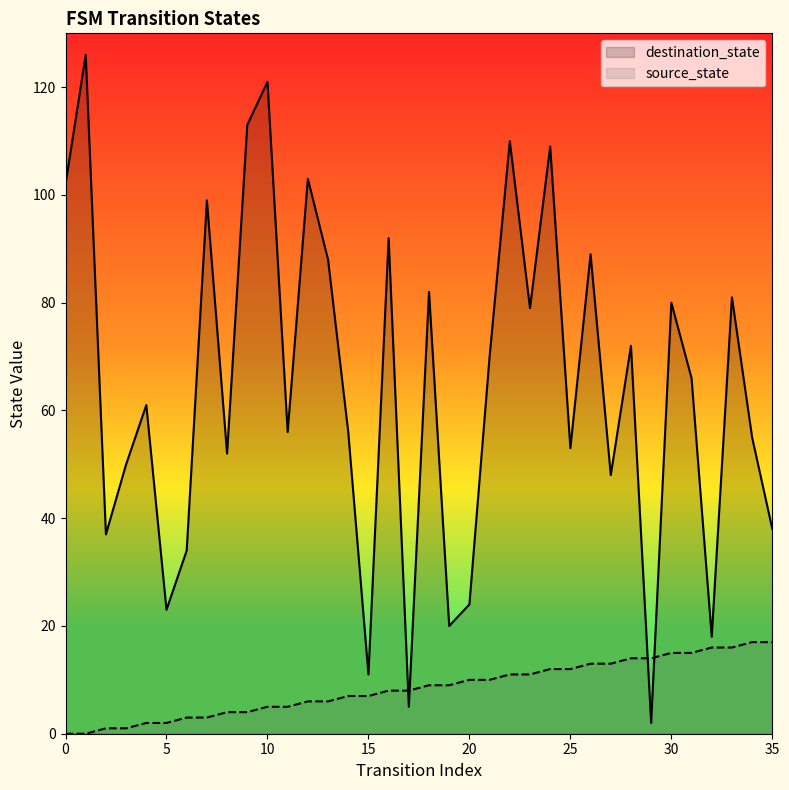

Does the chart display data point markers on the line(s)?

No